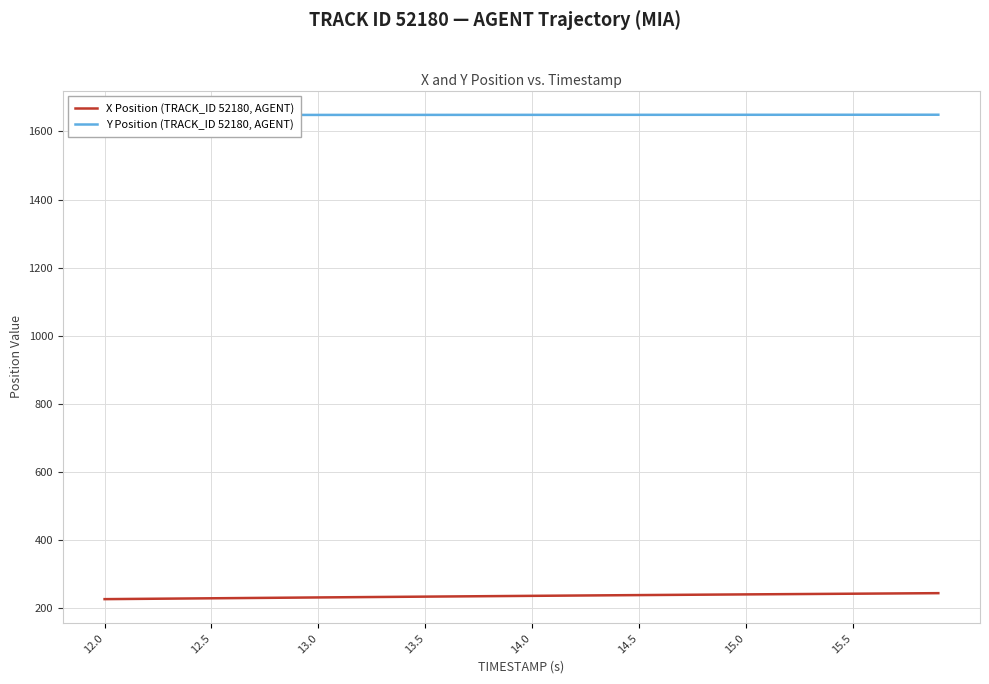

List the series in order of their peak value, lowest first.

X Position (TRACK_ID 52180, AGENT), Y Position (TRACK_ID 52180, AGENT)